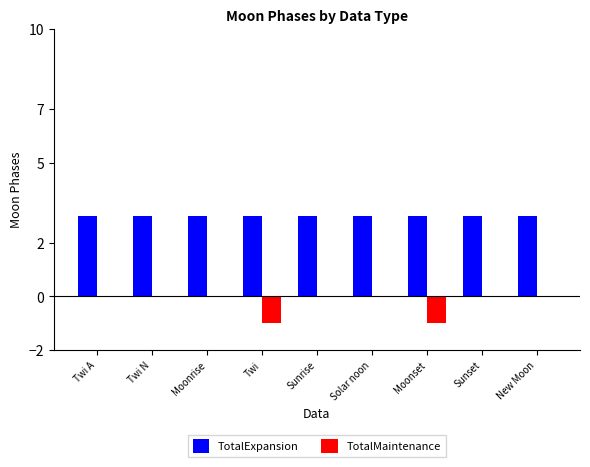

What is the total value across all series at Sunset?

3